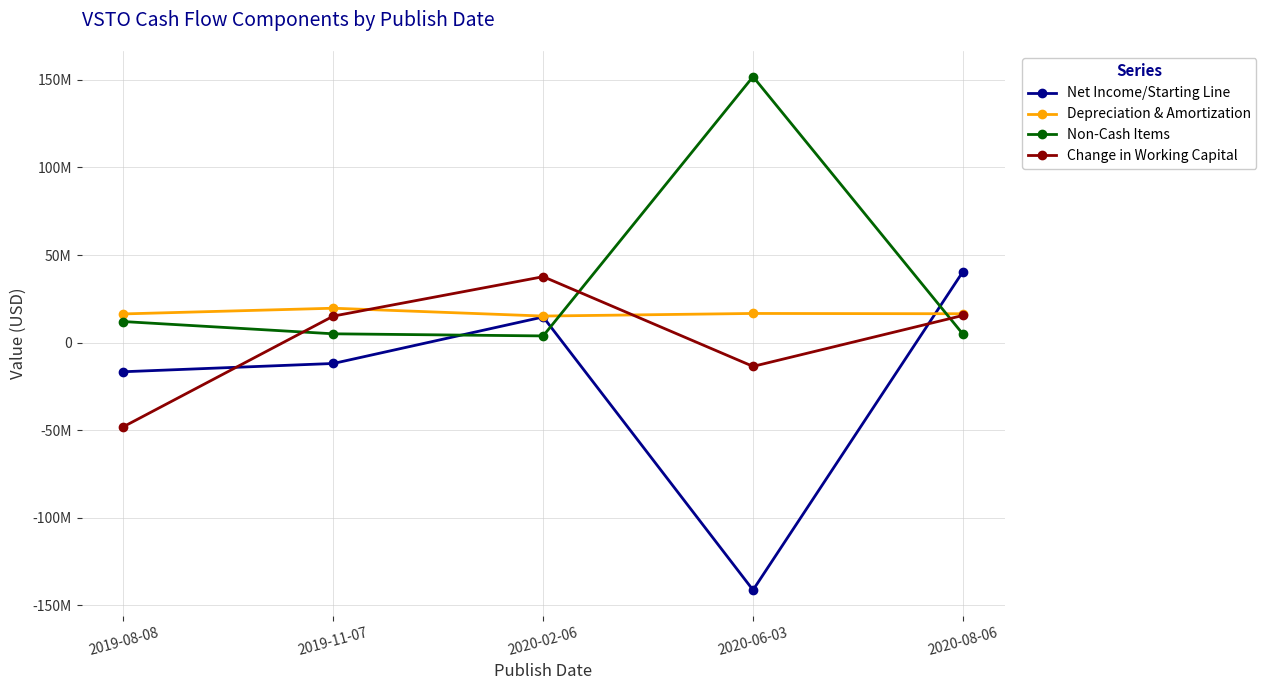

Which category has the lowest value across all series?

2020-06-03